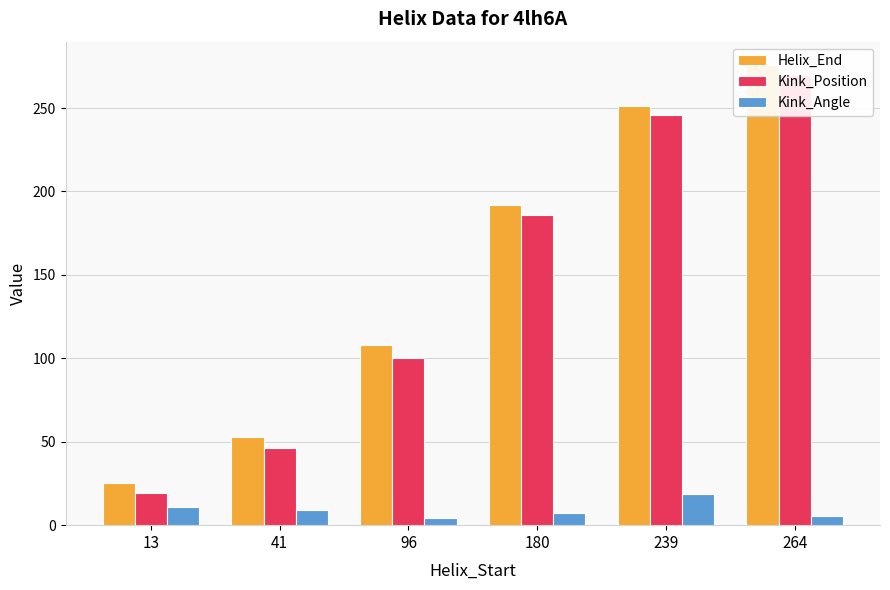

The Helix_End series shows 108.0 at 96. True or false?

True